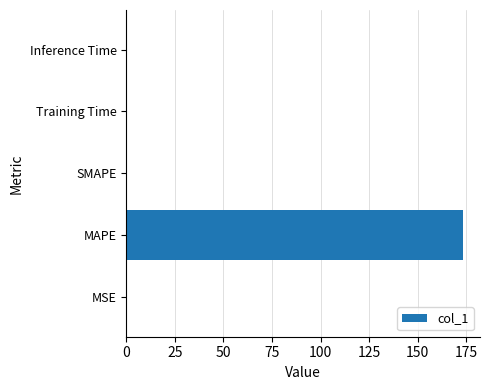

Is it true that the value at SMAPE is 113.9?

False